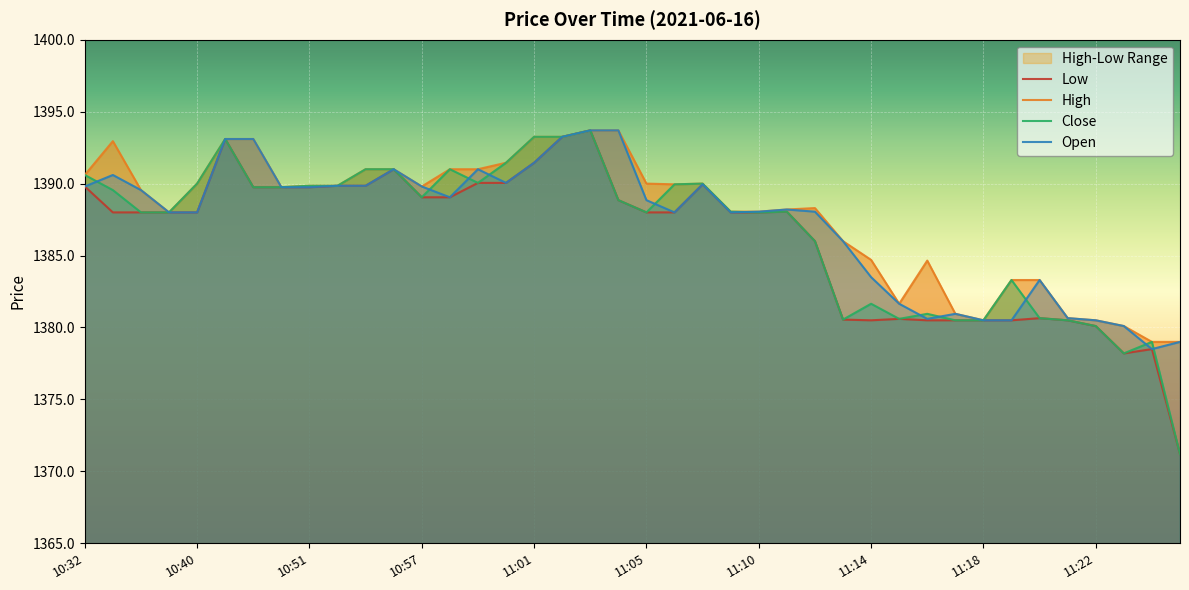

The value of Open at 10:57 is 2257.7. True or false?

False